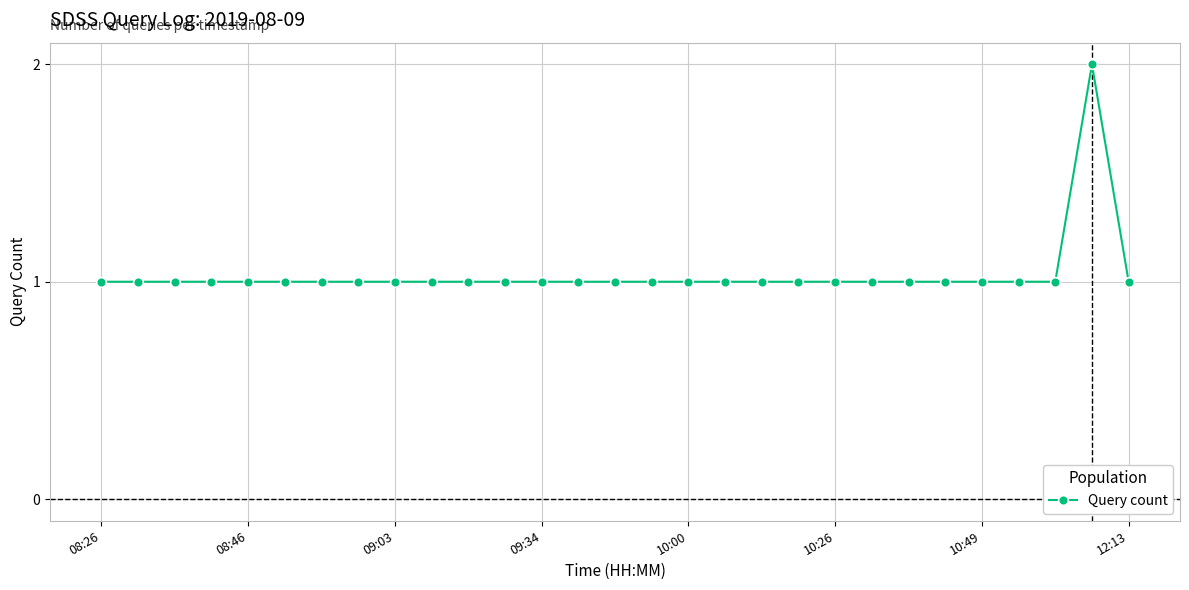

Reading left to right, transcribe all the data shown in this chart.

1	1	1	1	1	1	1	1	1	1	1	1	1	1	1	1	1	1	1	1	1	1	1	1	1	1	1	2	1